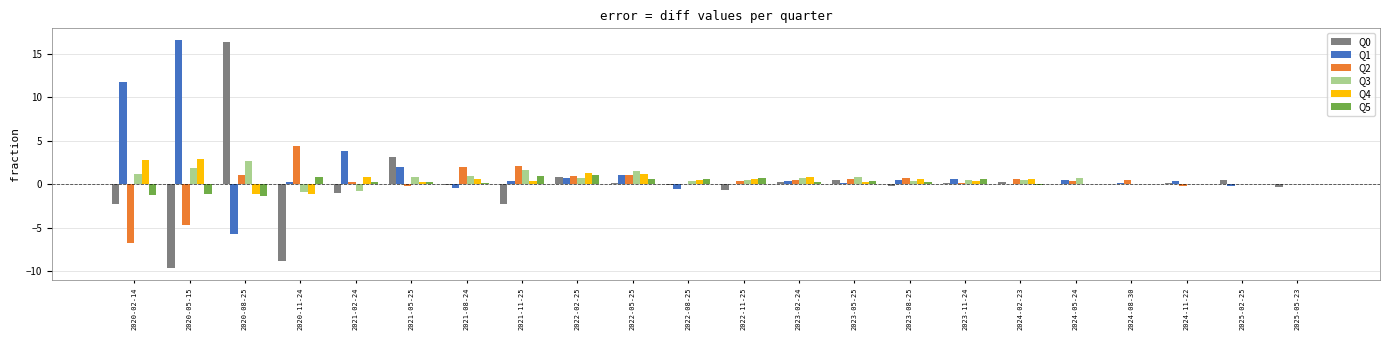

How many categories are shown in the chart?

22